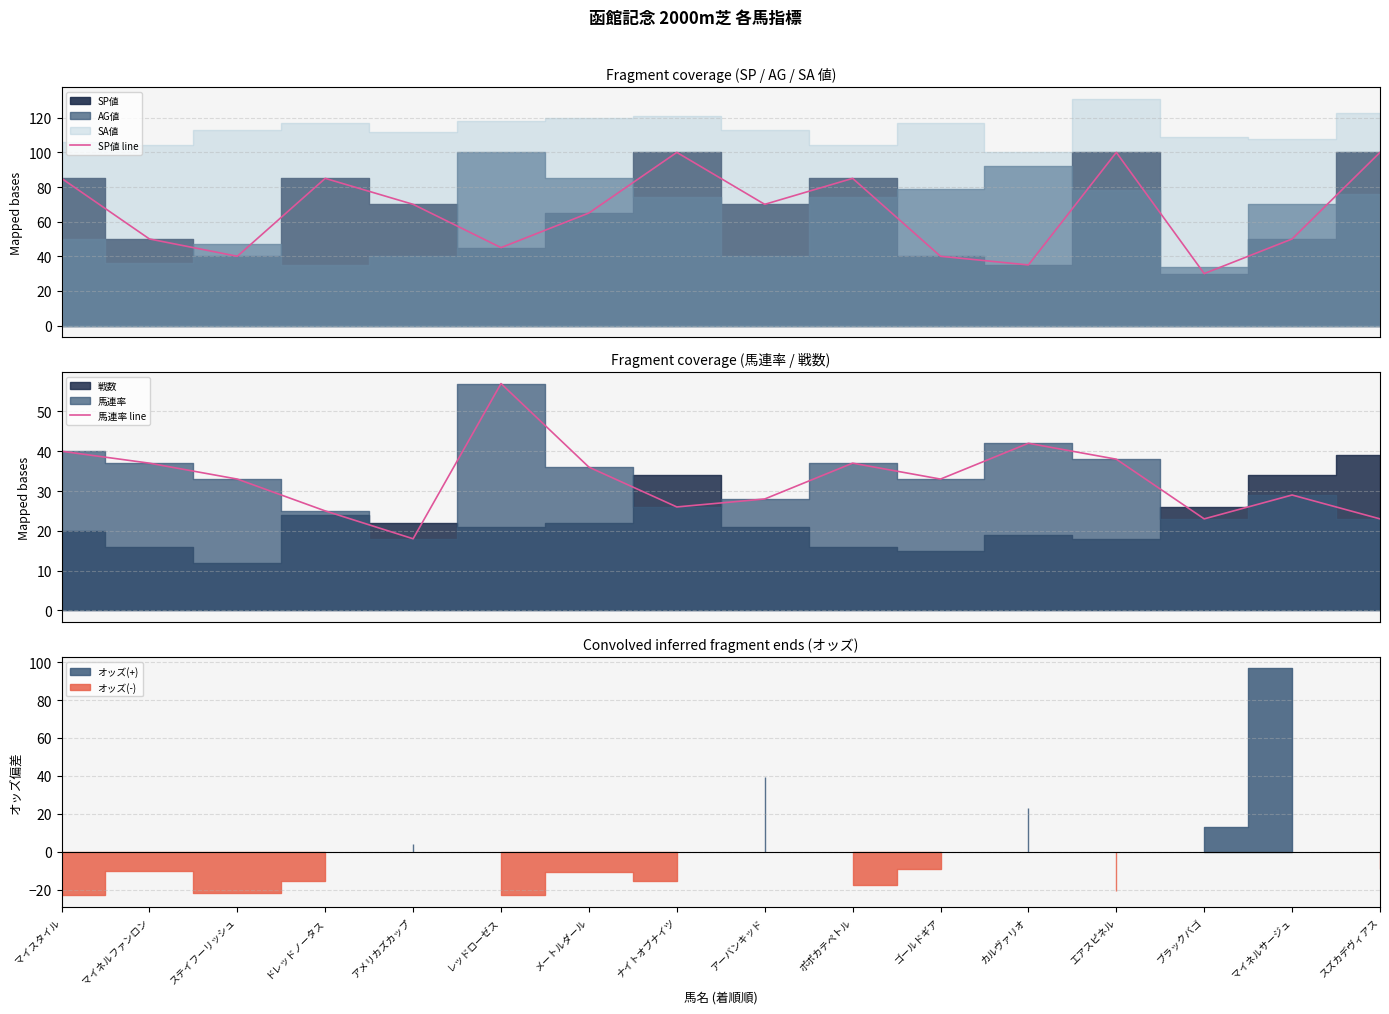

In 馬連率 line, how many points are higher than both neighbors (excluding endpoints)?

4